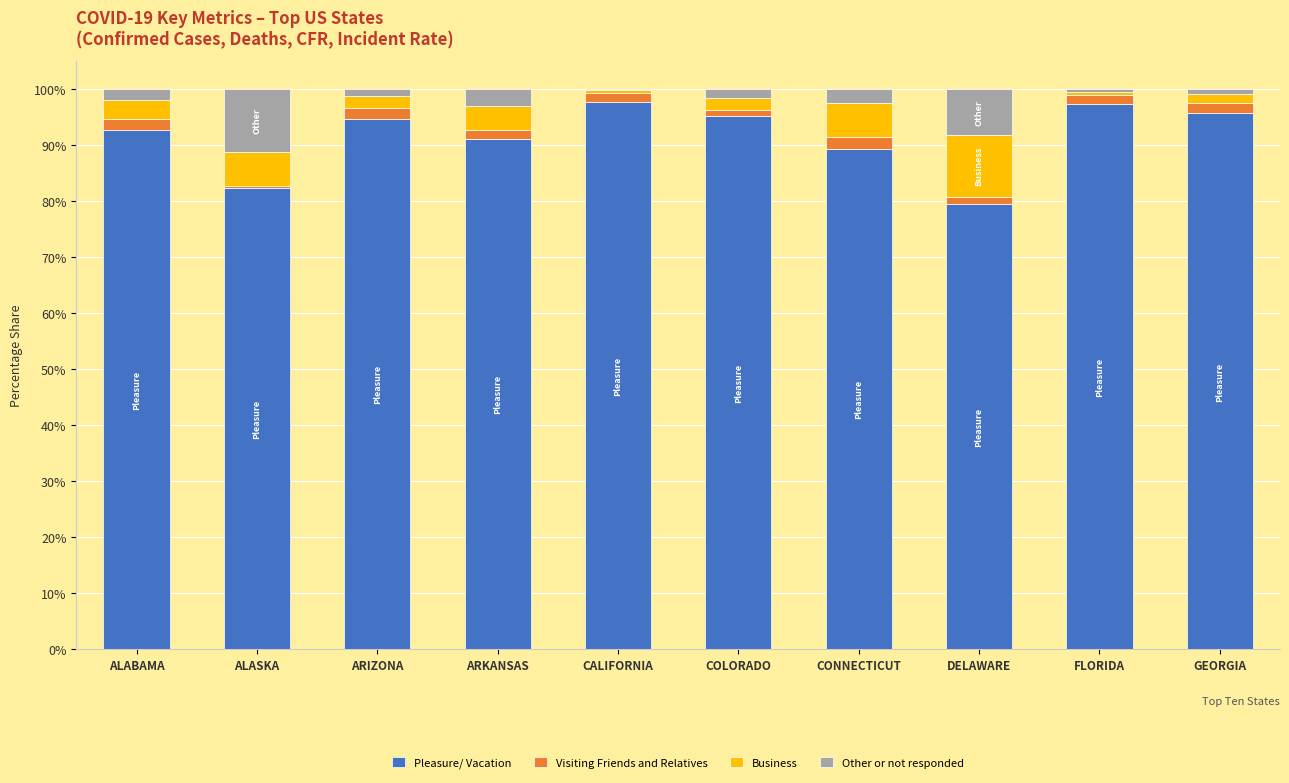

The Pleasure/ Vacation series shows 65.8 at GEORGIA. True or false?

False